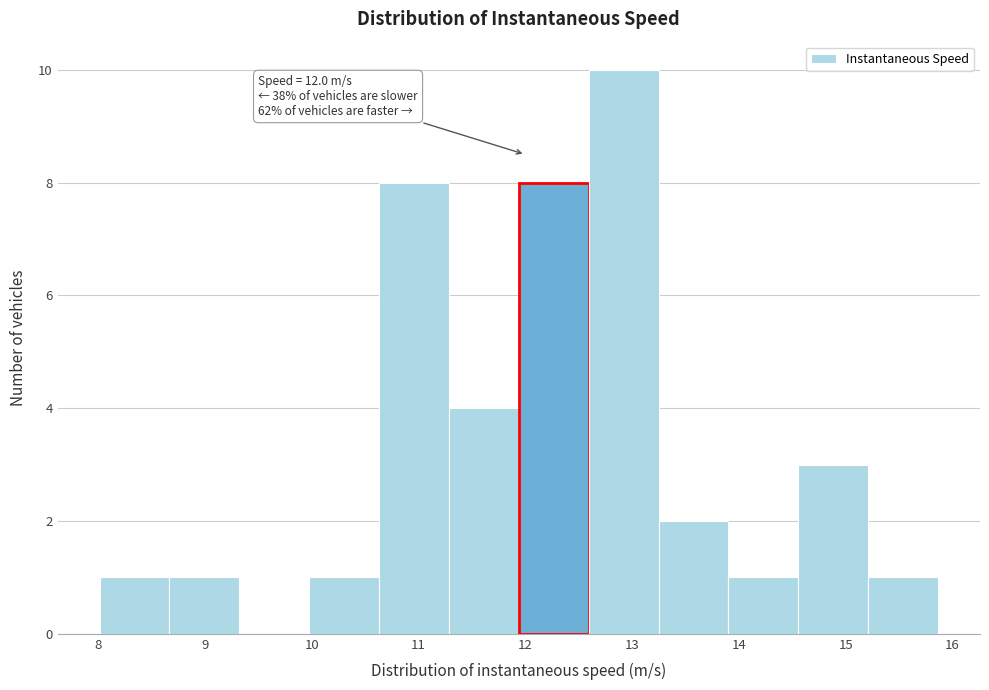

Which range on the x-axis has the tallest bar?

12.6 to 13.2